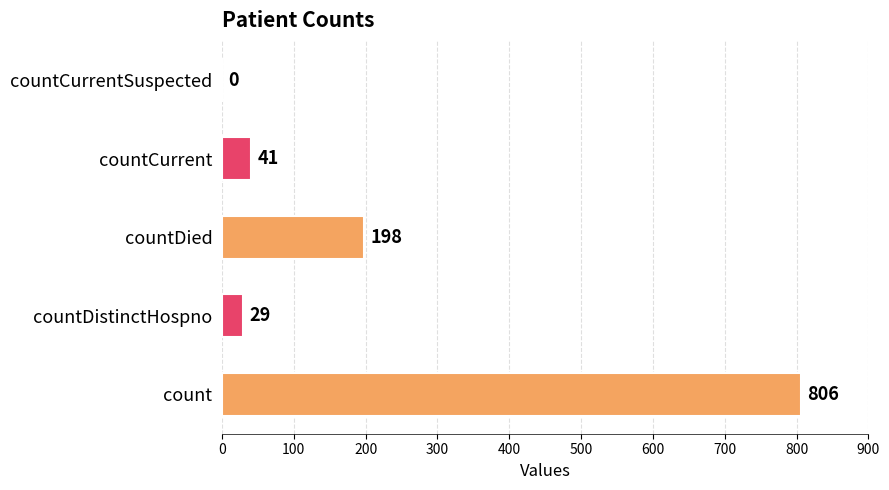

What is the maximum value shown in the chart?

806